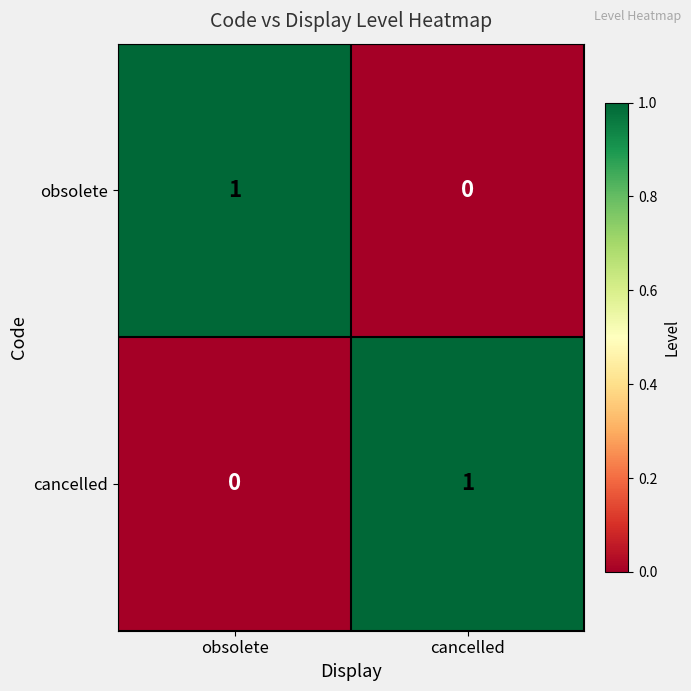

How many data points does each series have?

2